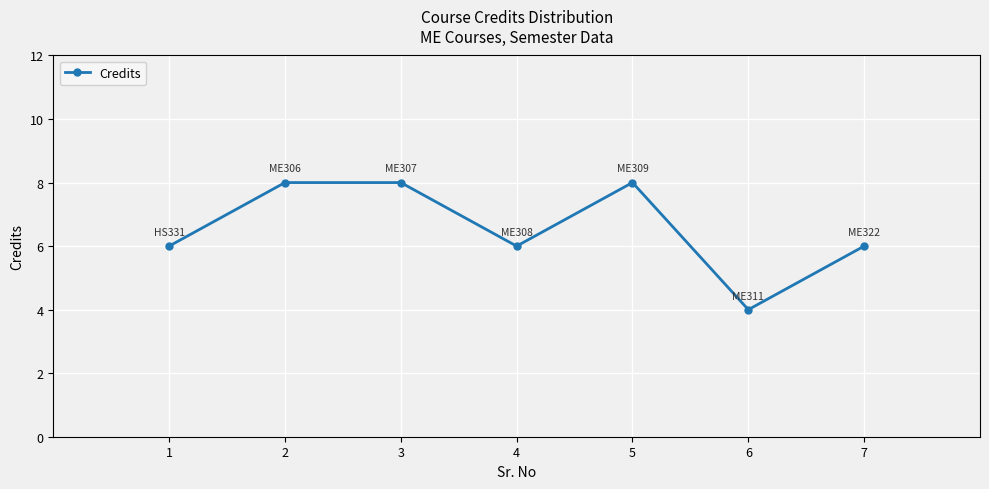

The value at 3 is 8. True or false?

True